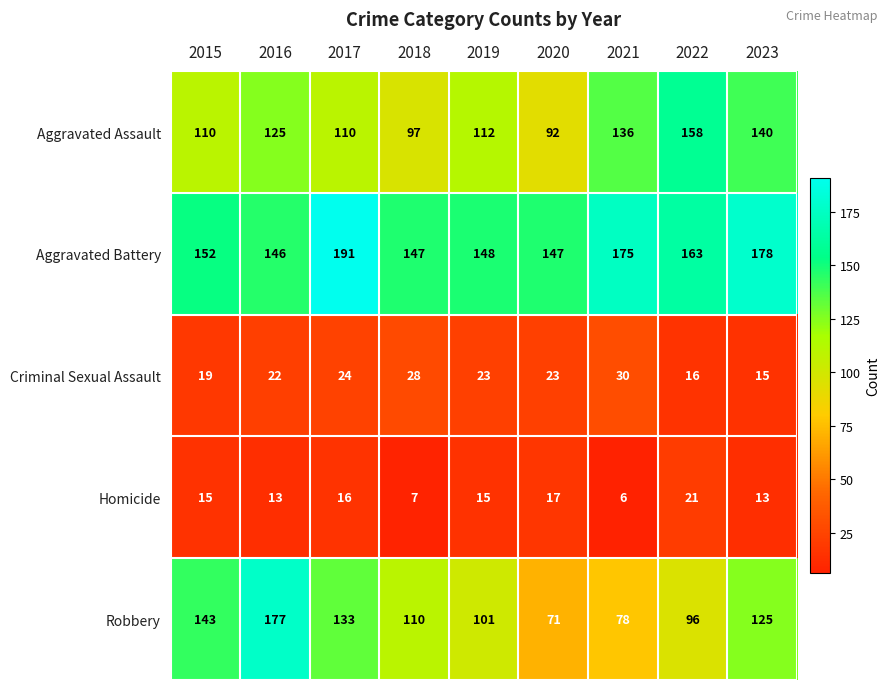

Where is Aggravated Assault nearest to the value 125?

2016